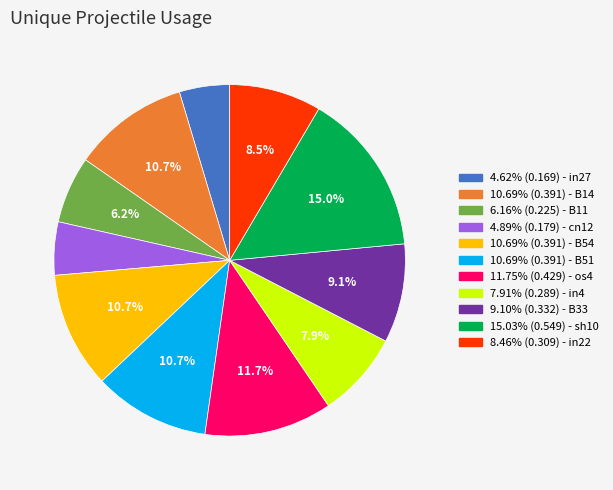

Is there any slice that represents more than half of the pie?

No